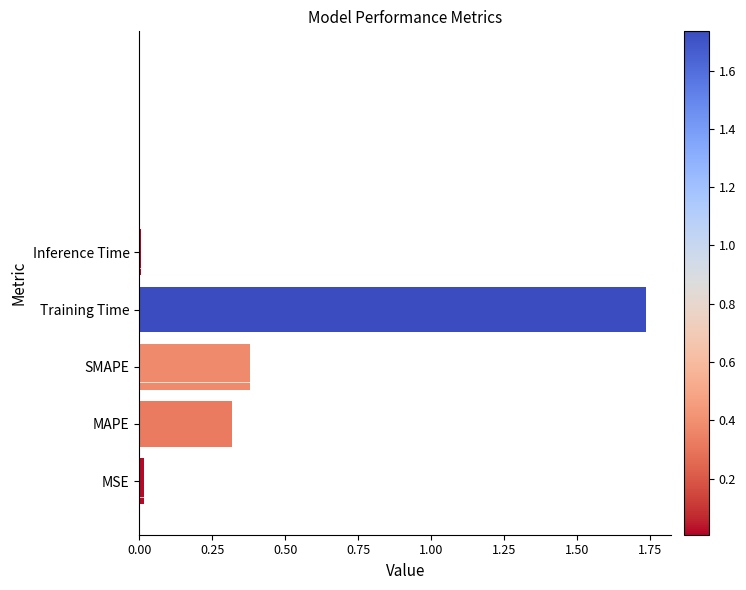

The value at Inference Time is 0.0. True or false?

True